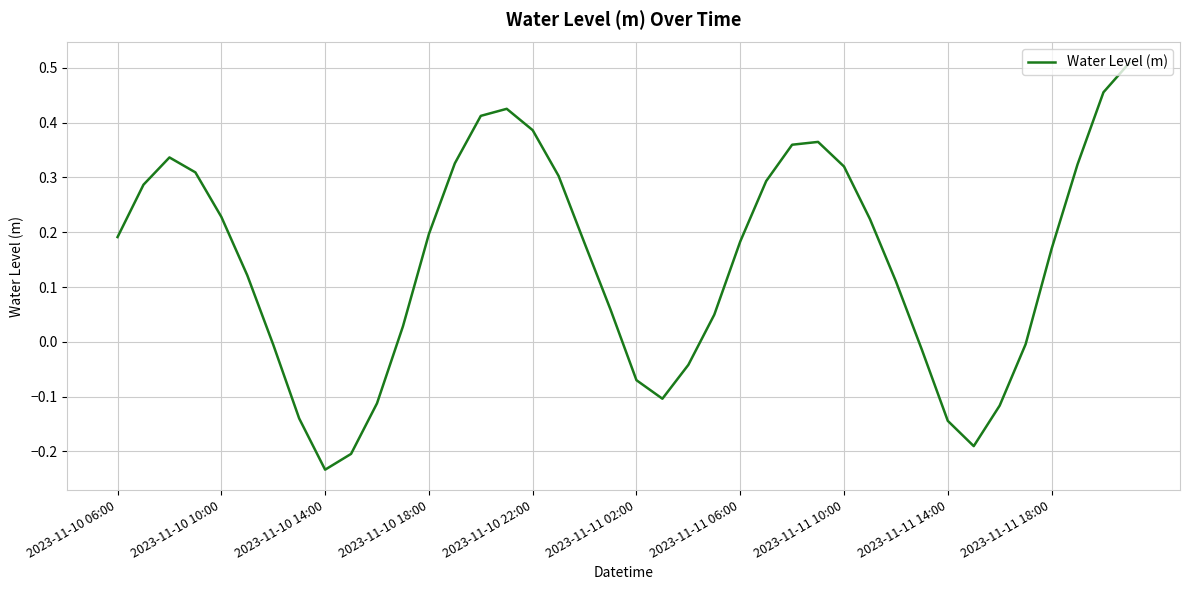

What is the difference between the maximum and minimum values?

0.7